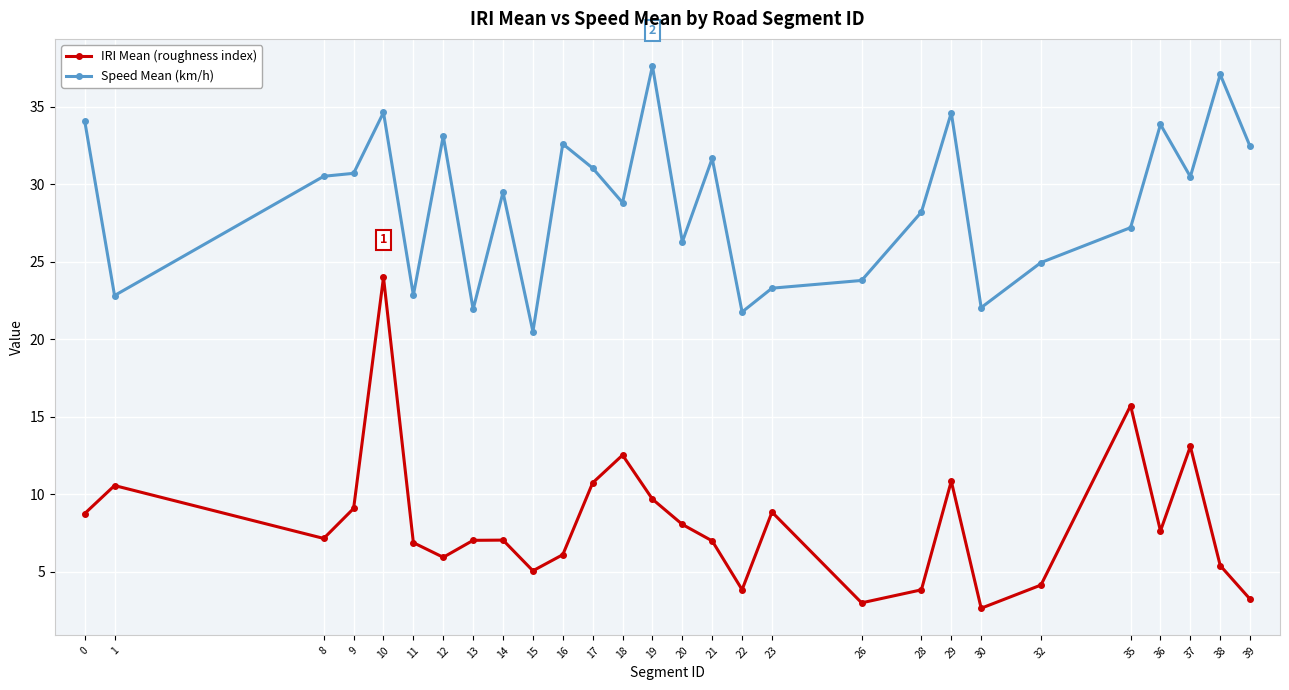

List the series in order of their overall mean, lowest first.

IRI Mean (roughness index), Speed Mean (km/h)